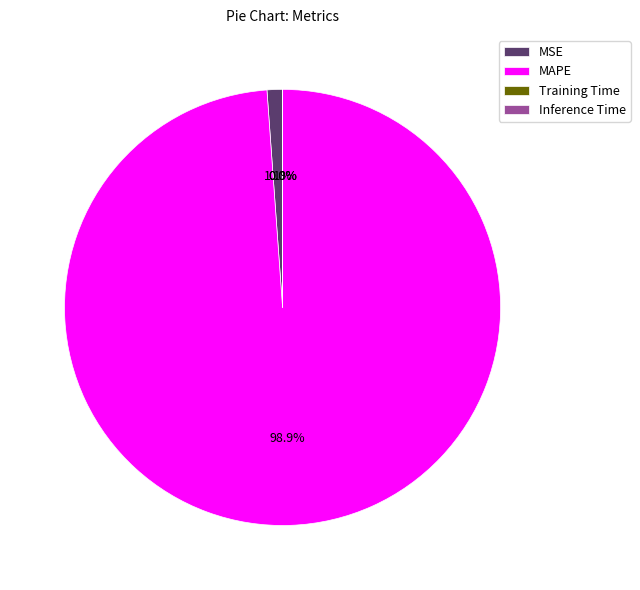

Is there any slice that represents more than half of the pie?

Yes